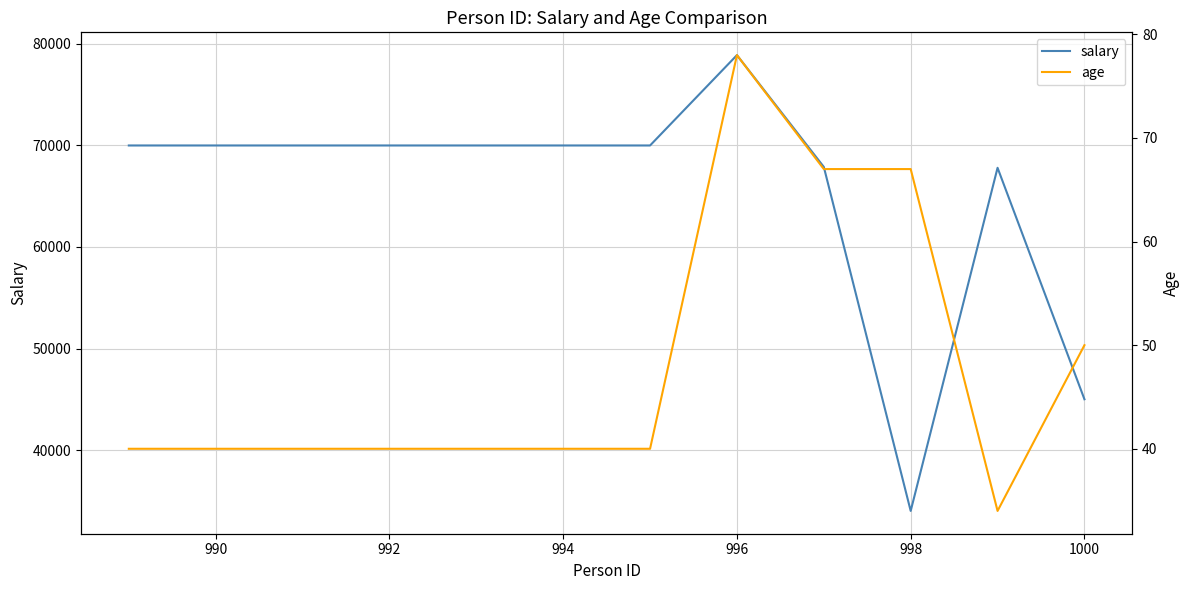

What is the minimum value shown in the chart?

34